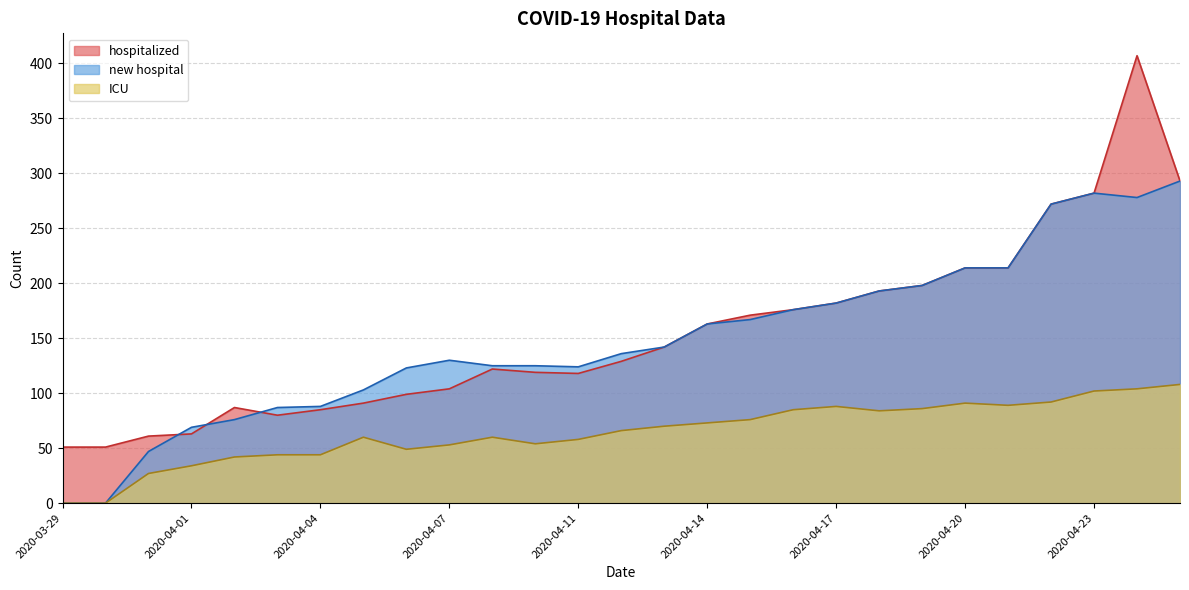

Does the chart have visible grid lines?

Yes